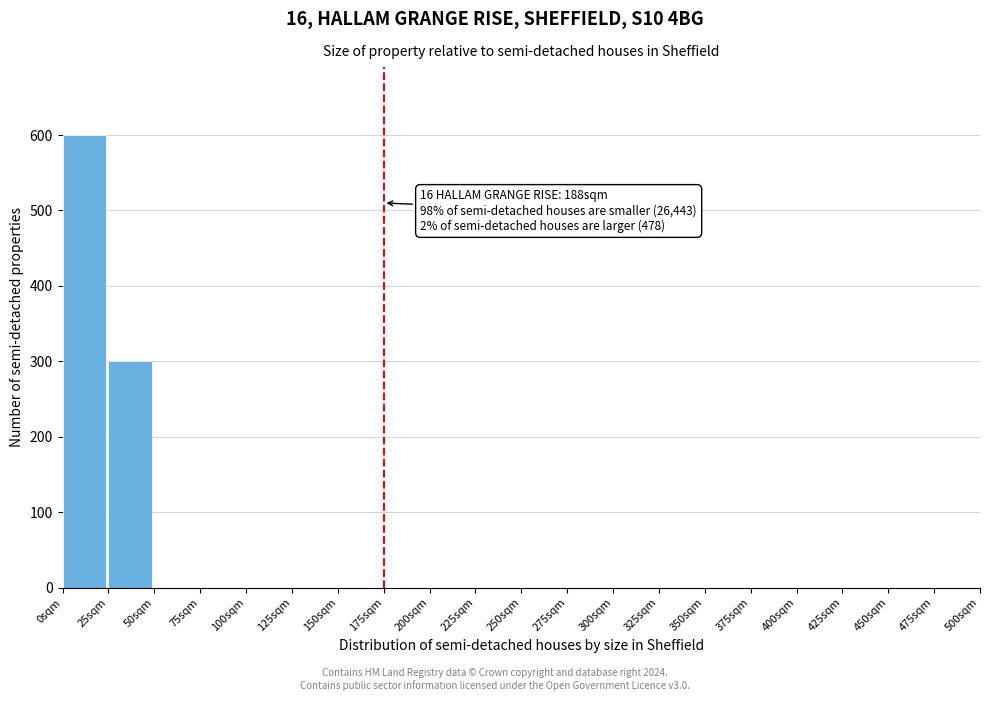

Which range on the x-axis has the tallest bar?

0 to 25